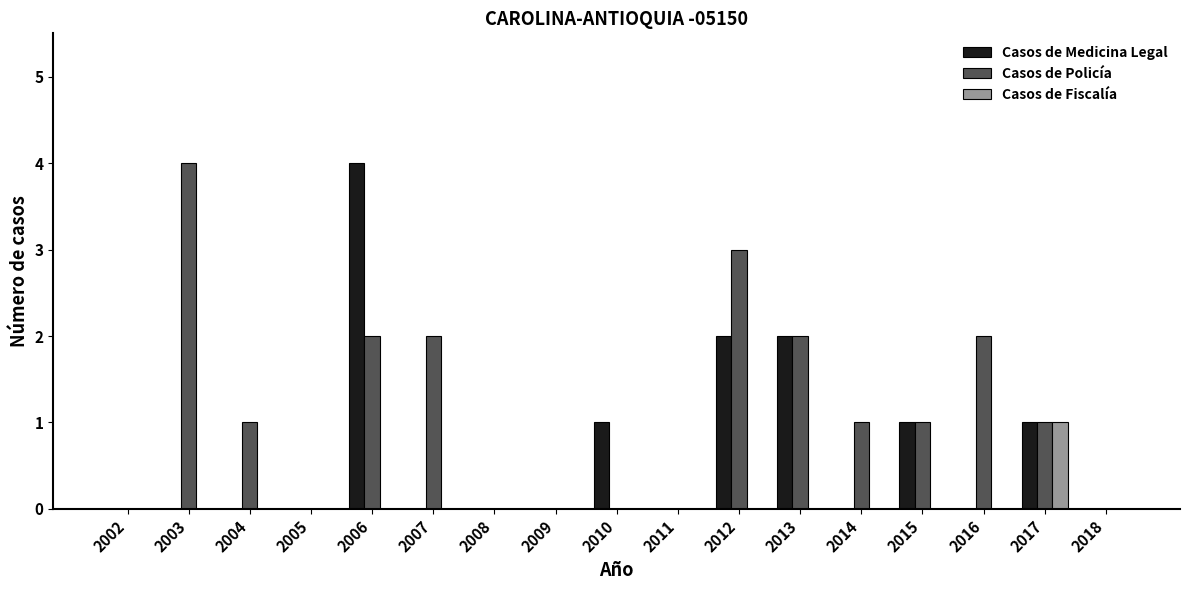

What is the sum of all Casos de Policía values?

19